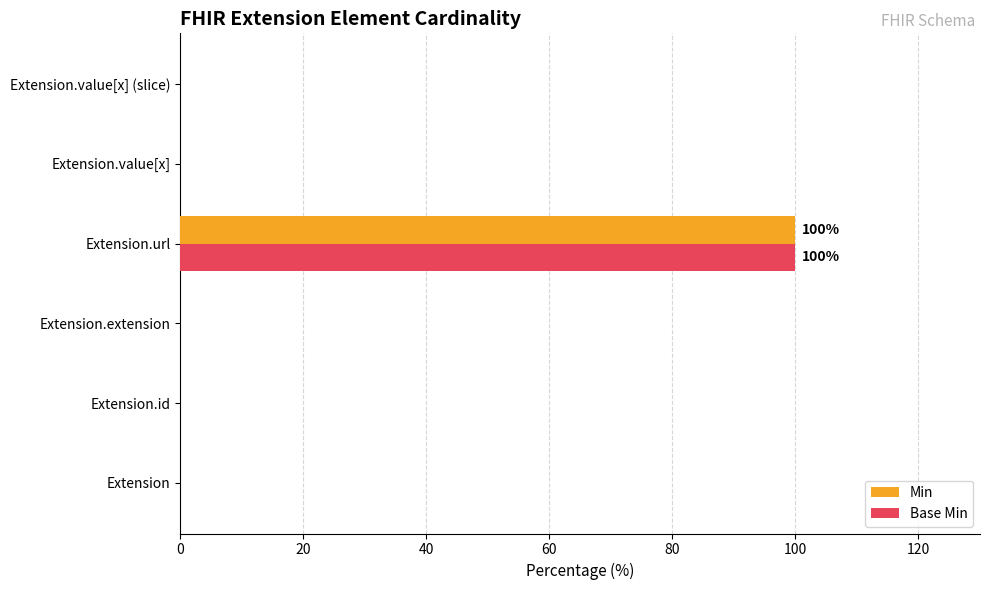

Count the number of data series in this chart.

2